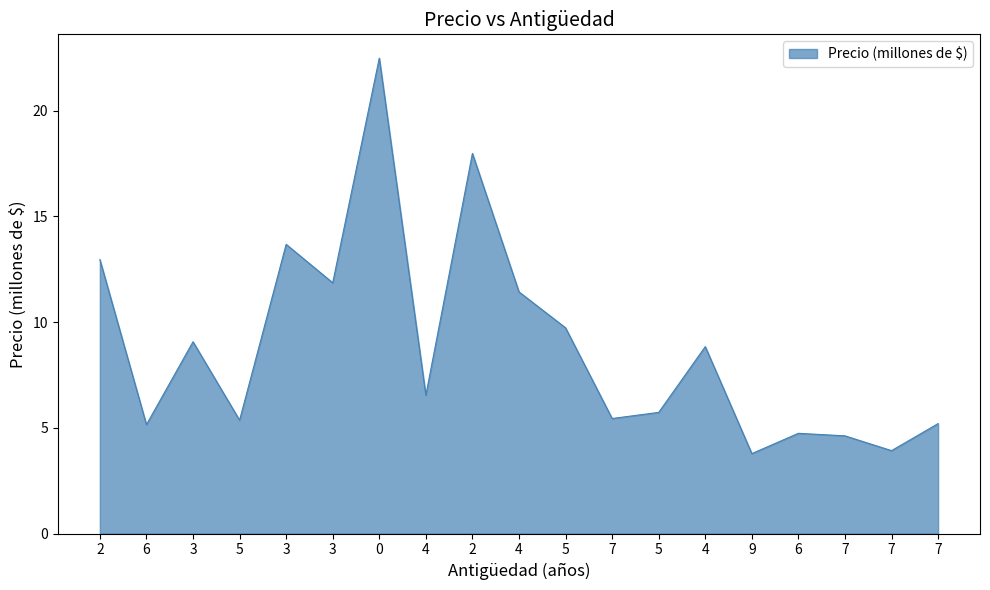

Is this an area chart (filled region under the line)?

Yes